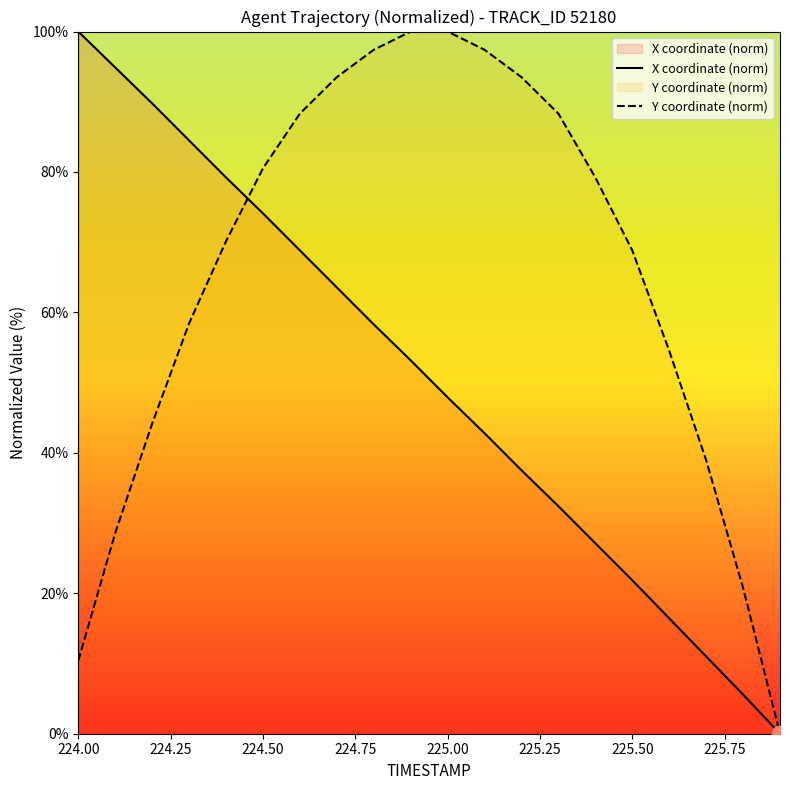

At which label does X coordinate (norm) reach its peak?

224.00